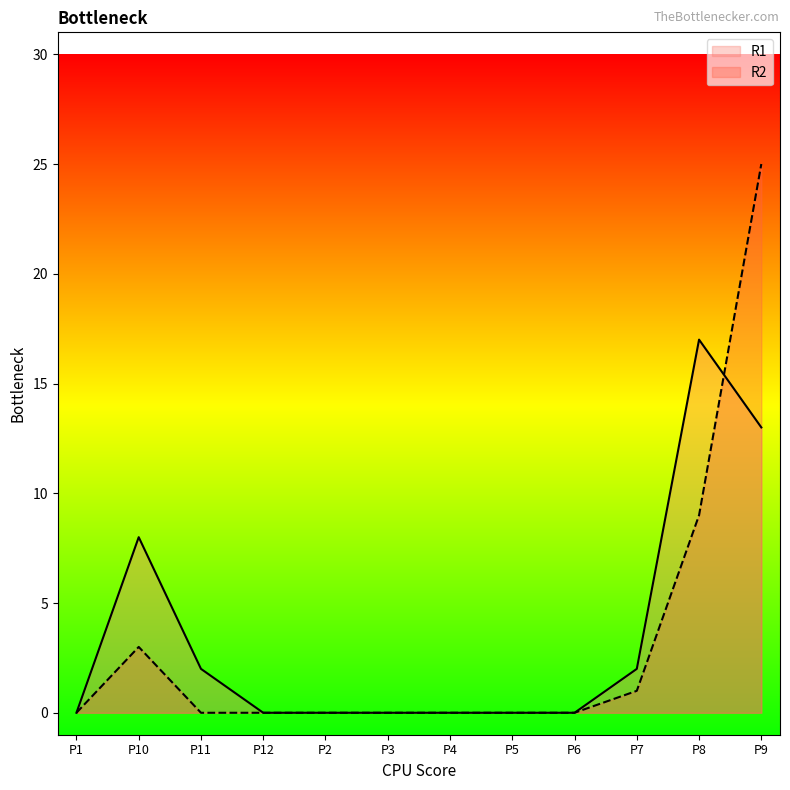

What position from the right is P3?

7